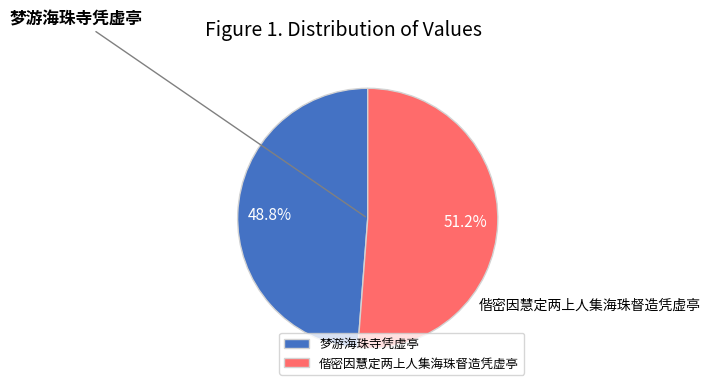

Rank the categories by value from lowest to highest.

梦游海珠寺凭虚亭, 偕密因慧定两上人集海珠督造凭虚亭